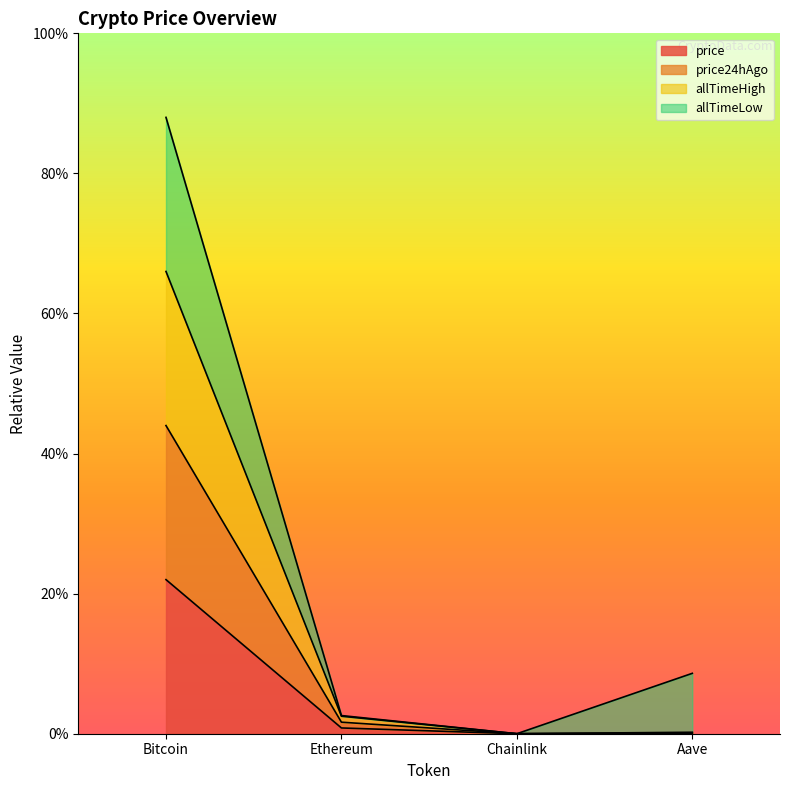

How many interior local valleys does the allTimeHigh series have?

1